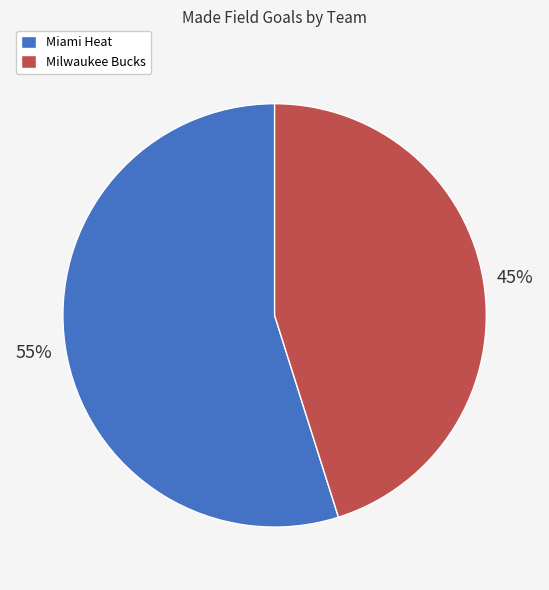

Does Miami Heat represent more than half of the total?

Yes